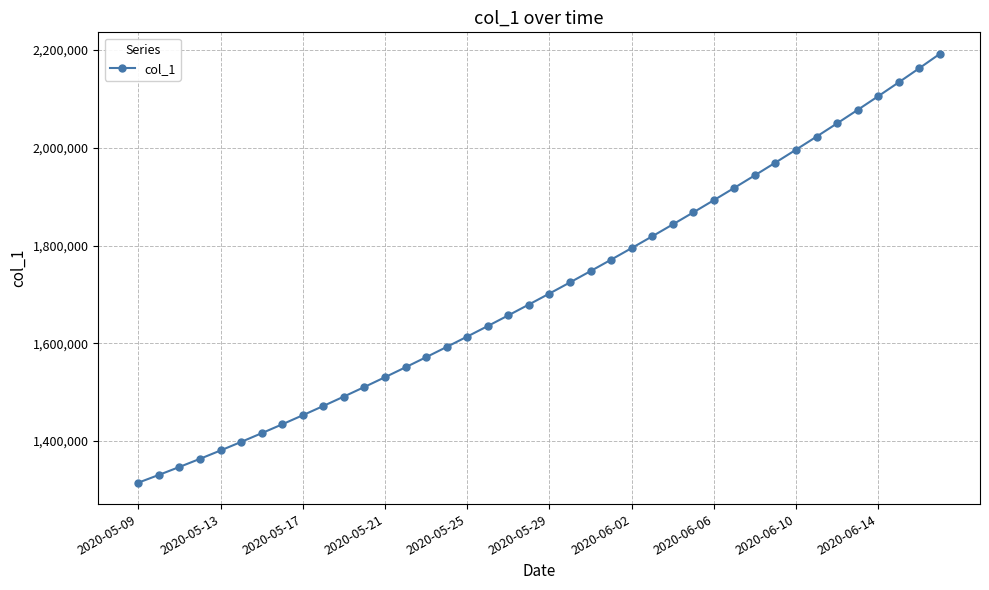

What is the value of the 35th point from the left?

2050012.8